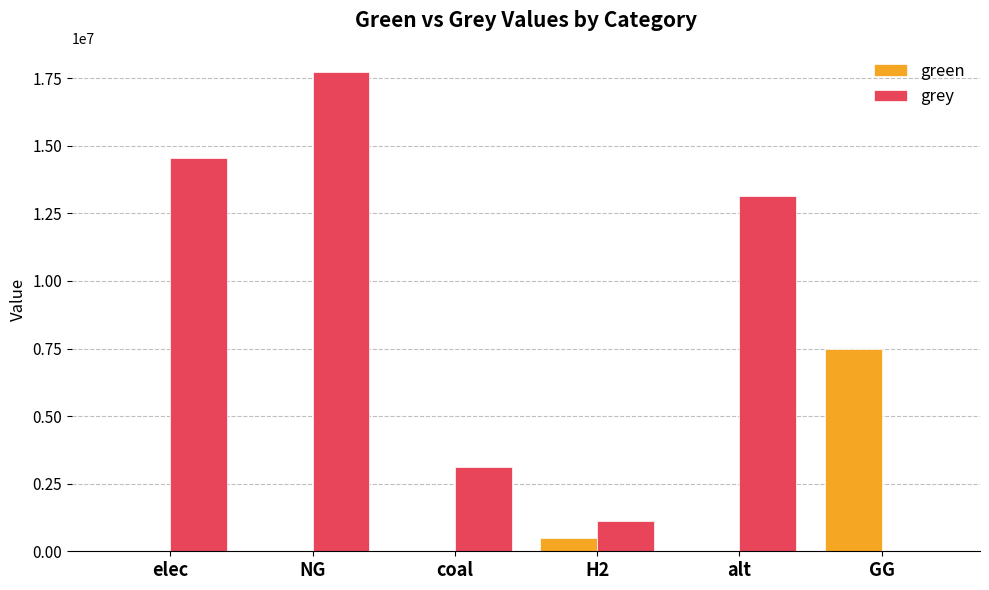

What are all the series names shown in the legend?

green, grey